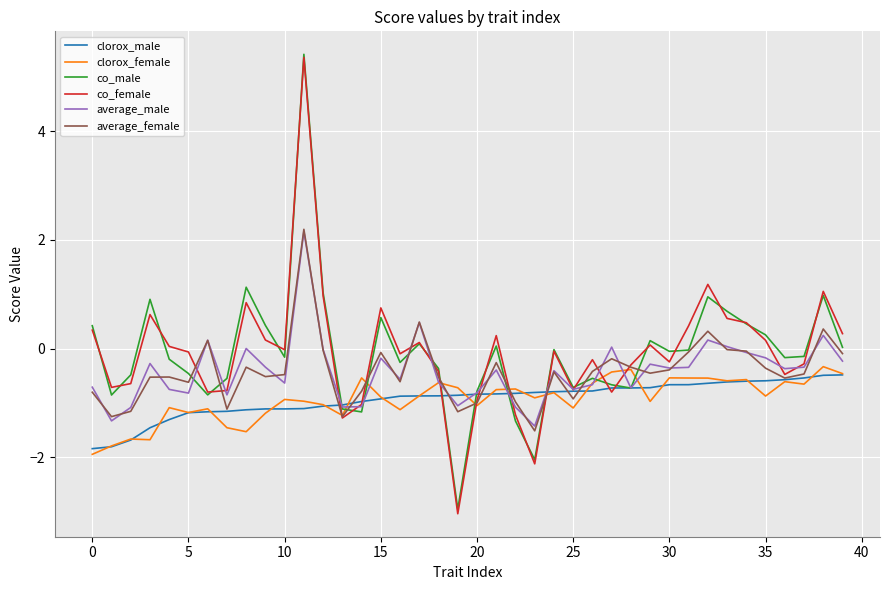

What is the greatest value displayed?

5.4